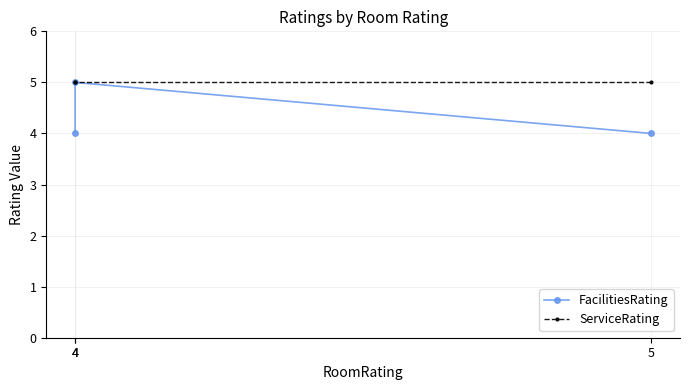

How many categories are shown in the chart?

3